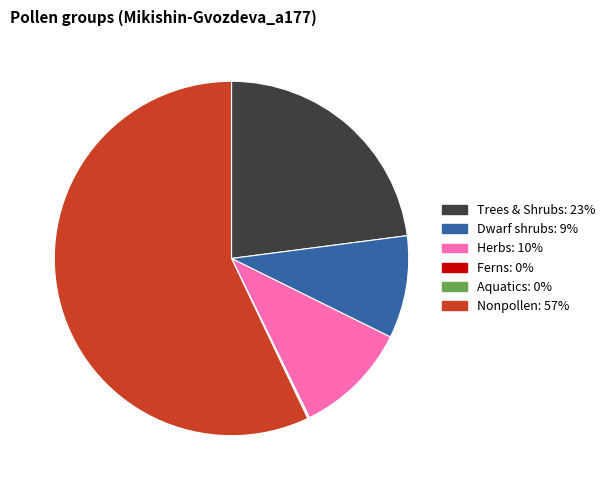

Is there any slice that represents more than half of the pie?

Yes